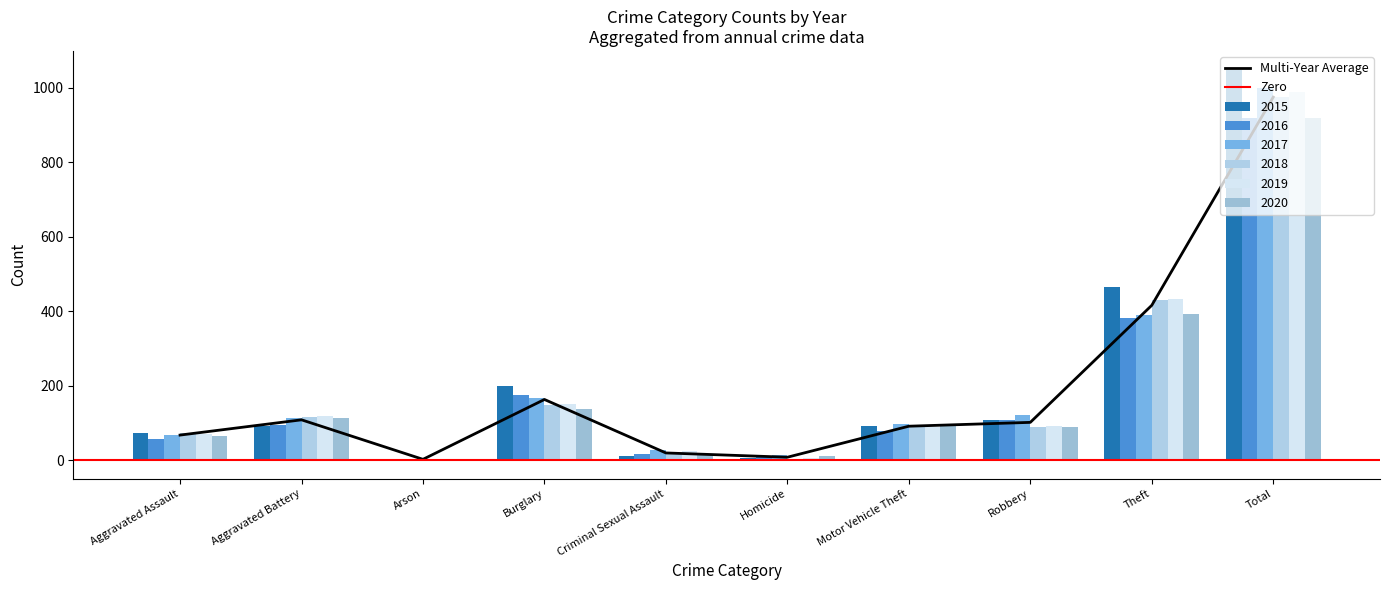

What is the difference between the maximum and minimum values in the 2015 series?

1045